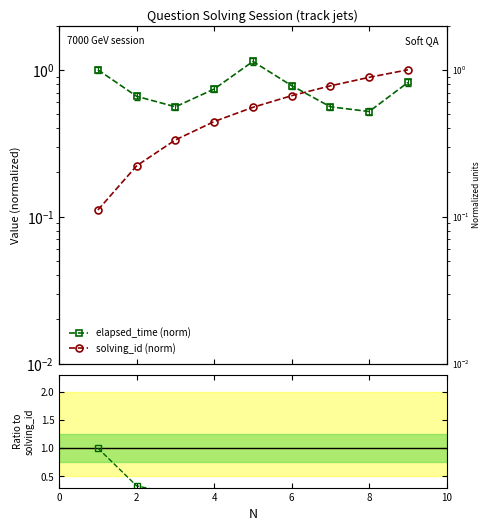

How many lines are shown in the chart?

3